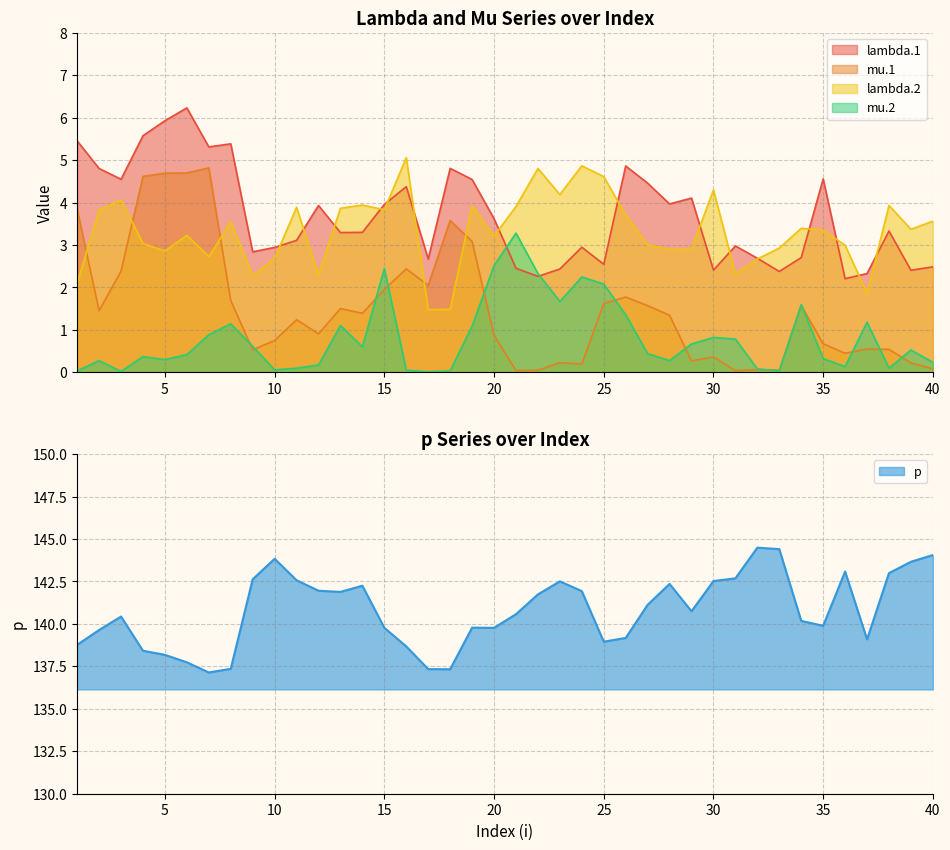

How many data points in mu.1 are above 1?

21